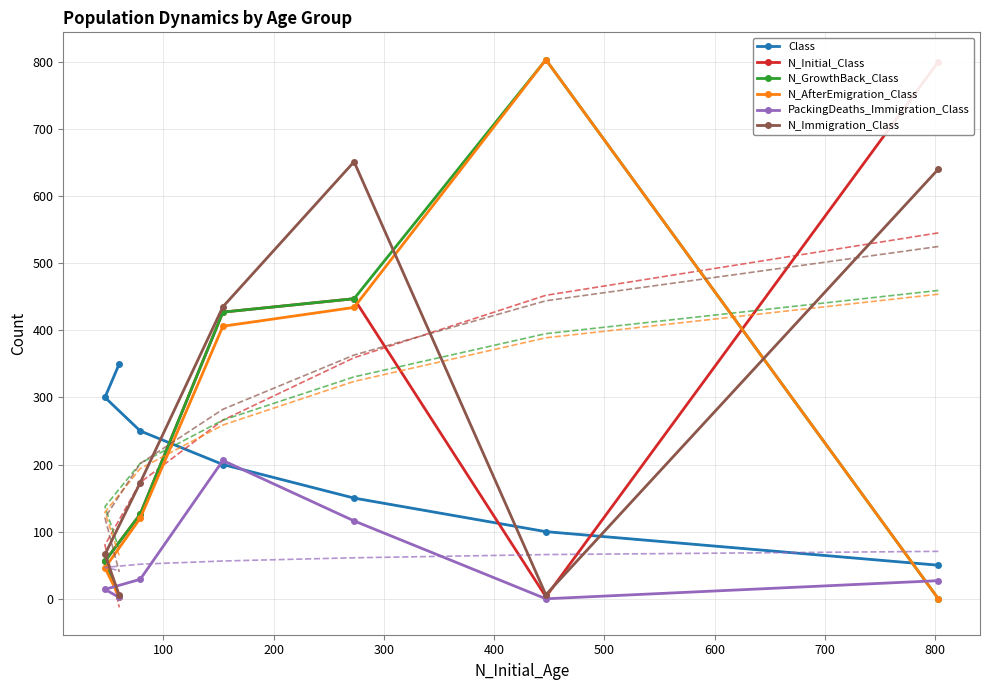

What is the maximum value for PackingDeaths_Immigration_Class?

206